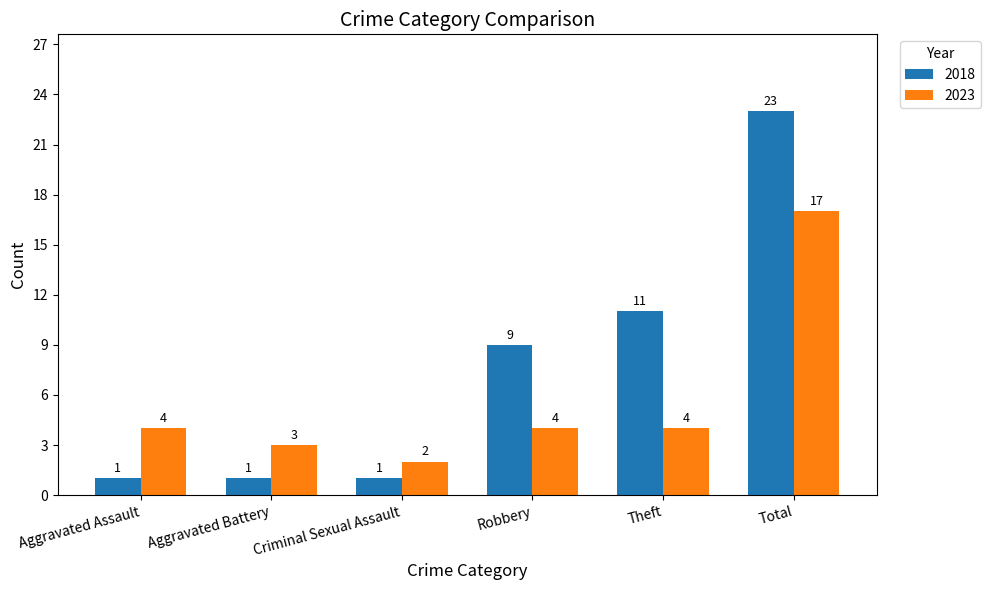

How many data points does each series have?

6